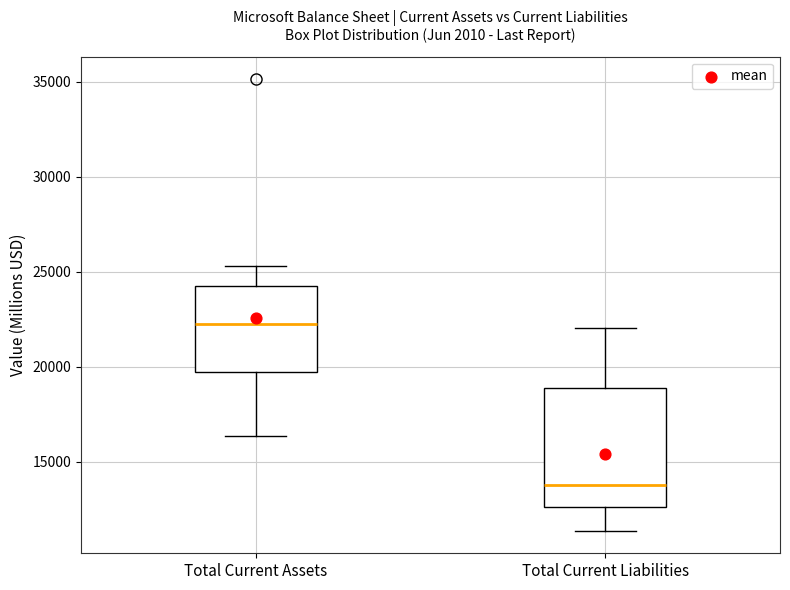

Which box's median line is the lowest?

Total Current Liabilities